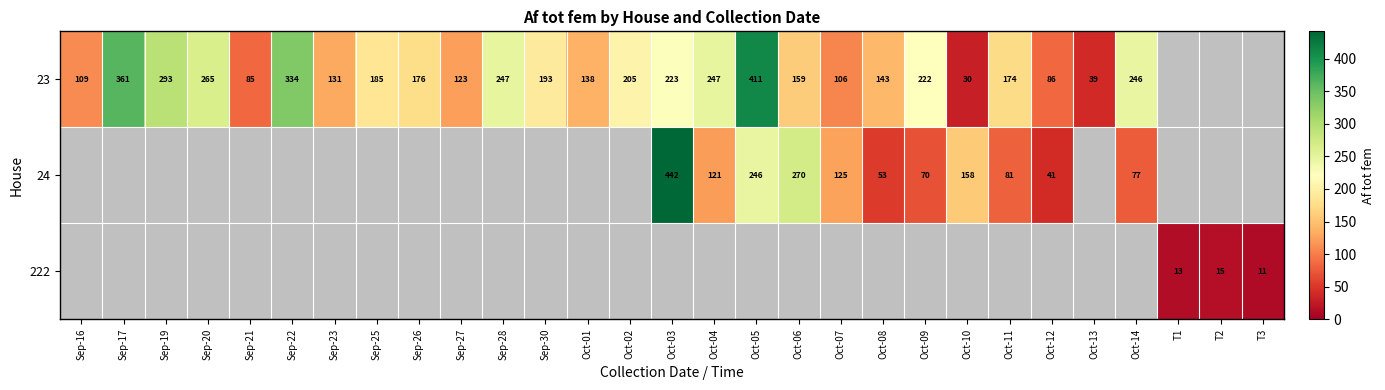

True or false: 24 has a value of 77 at Oct-14.

True